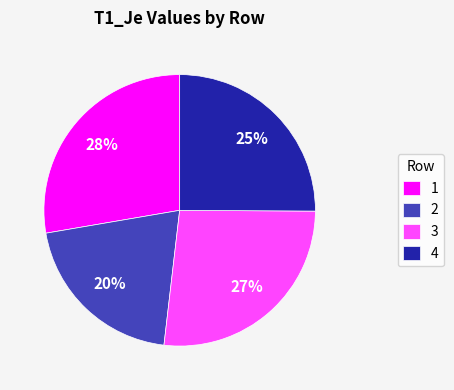

To the nearest percent, what is the combined percentage of 4 and 1?

53%